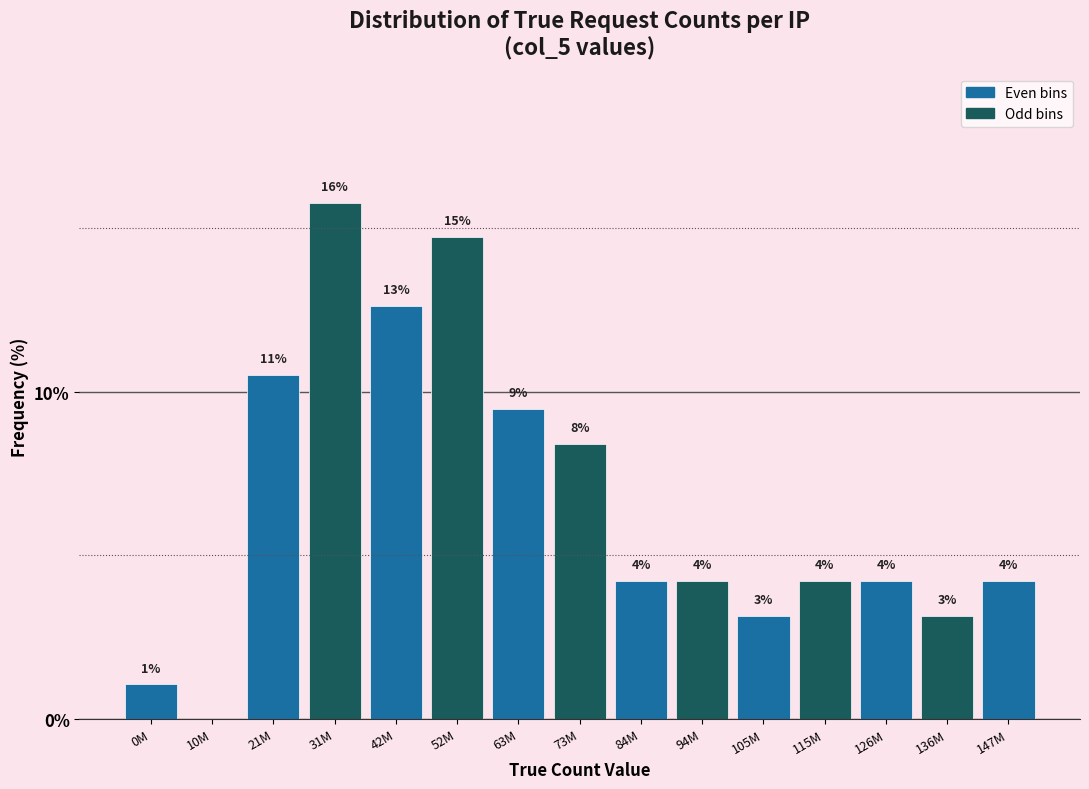

Are the bars horizontal?

No